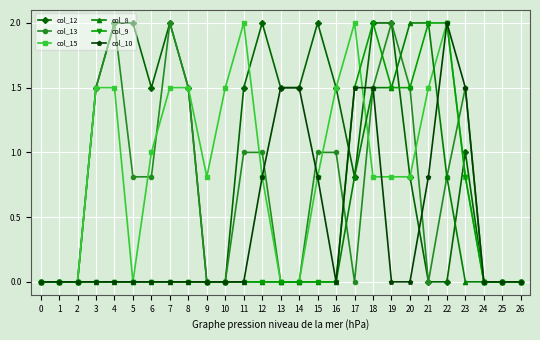

What is the sum of the col_15 values at 25 and 8?

1.5